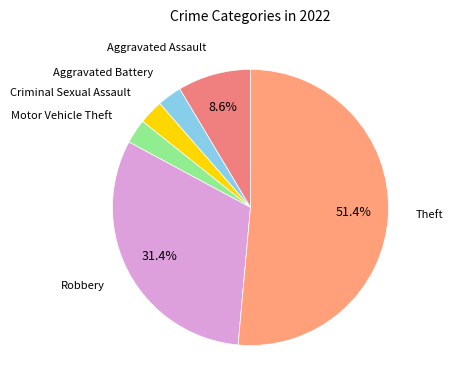

What is the majority slice?

Theft